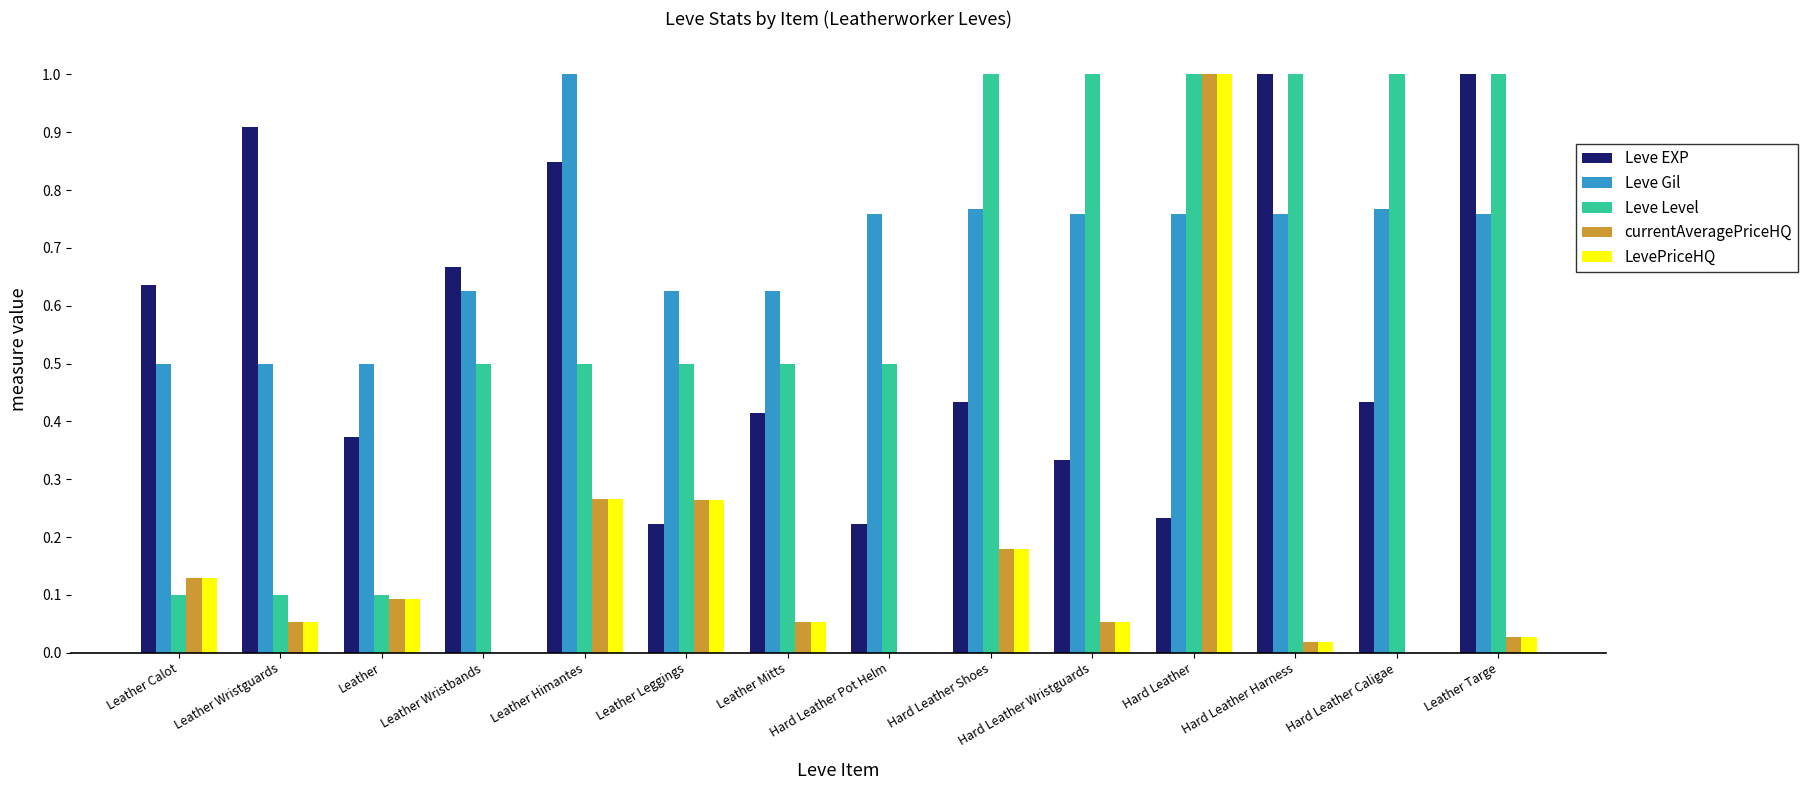

Which series has the largest total across all categories?

Leve Gil